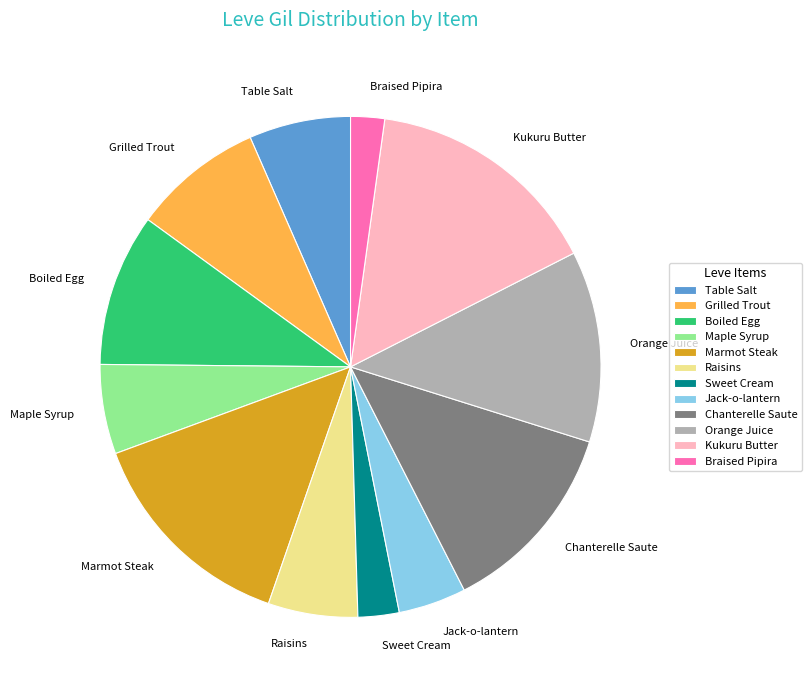

How many slices are in this pie chart?

12